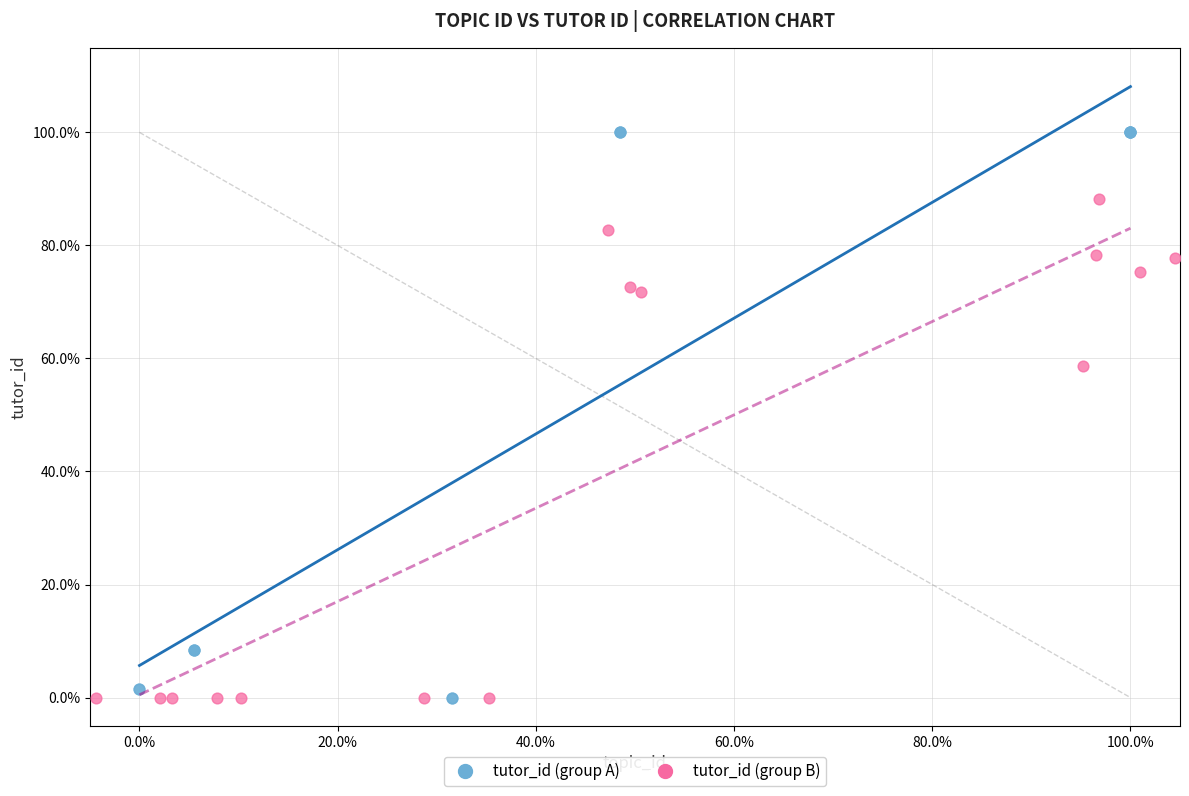

What are all the series names shown in the legend?

tutor_id (group A), tutor_id (group B)